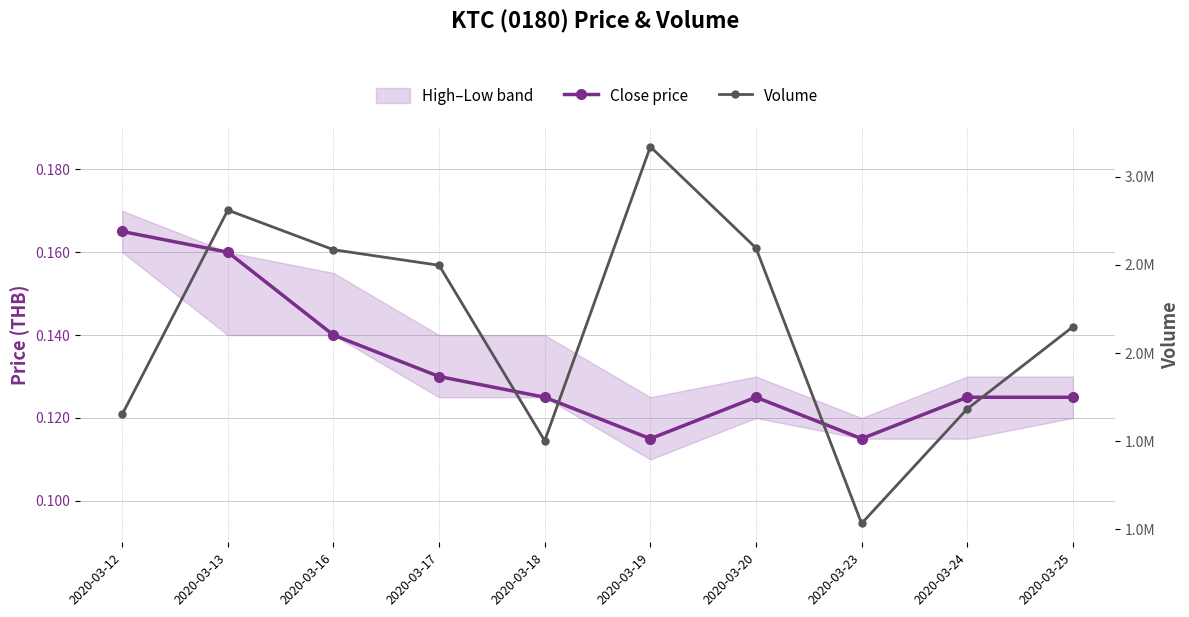

What is the total value across all series at 2020-03-20?

2595600.1